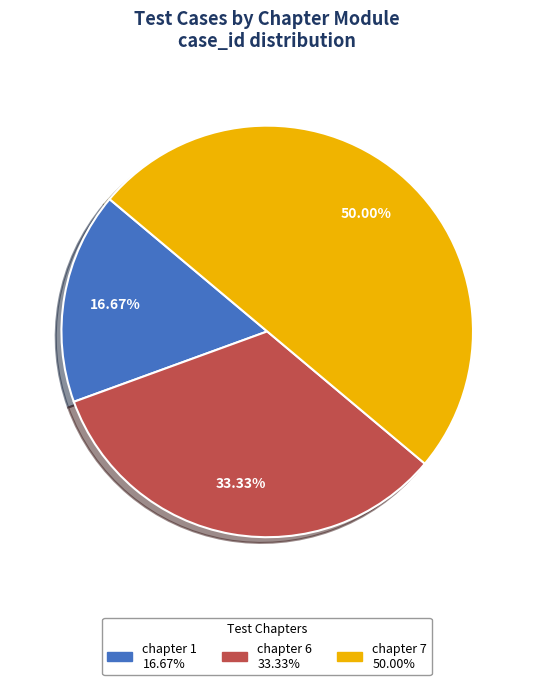

What is the smallest slice in the pie chart?

获取每个章节的一级模块：chapter 1